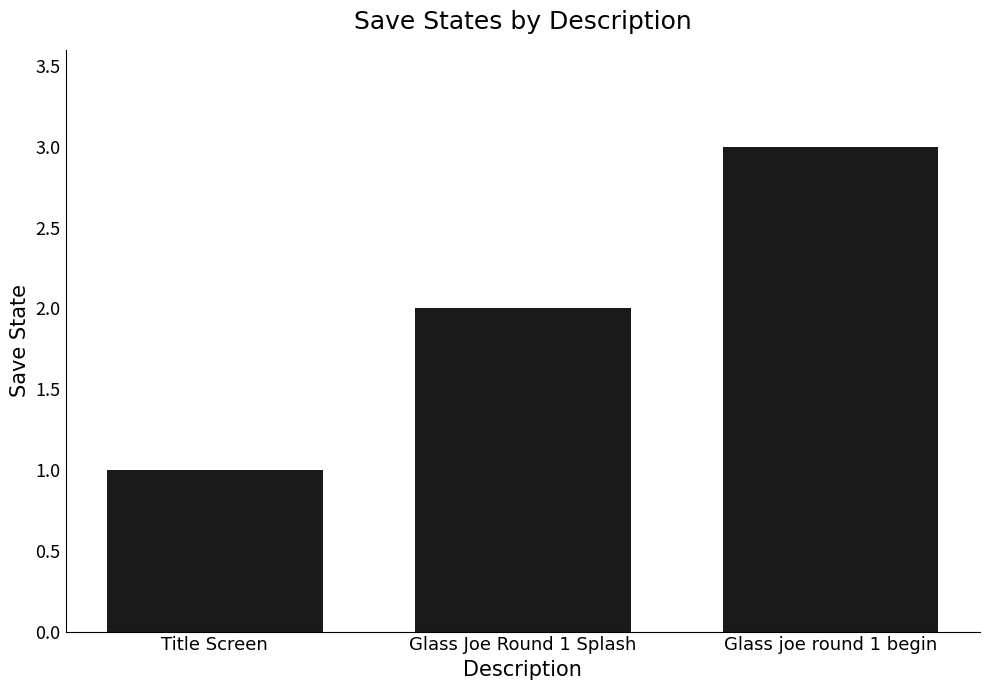

How many series are shown in this chart?

1